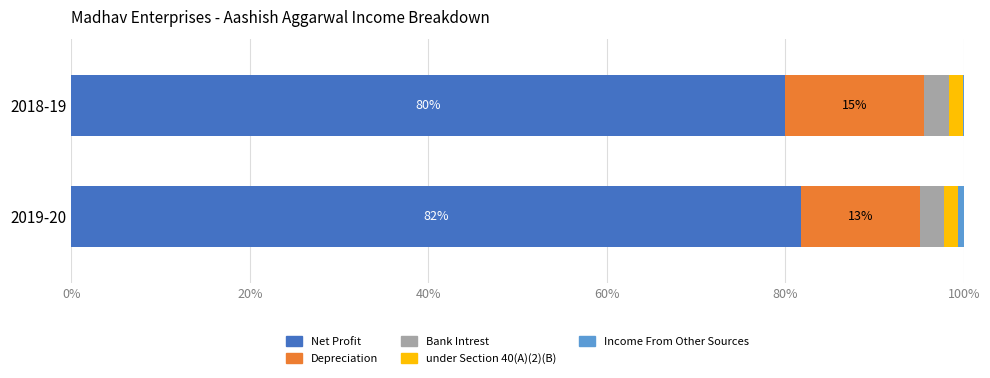

What is the sum of all Net Profit values?

161.8